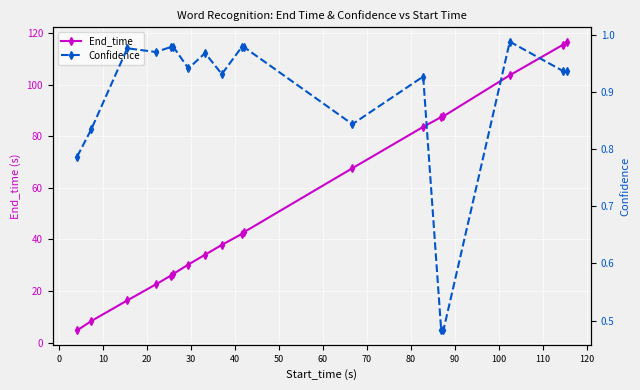

Which series has the widest spread of values?

End_time